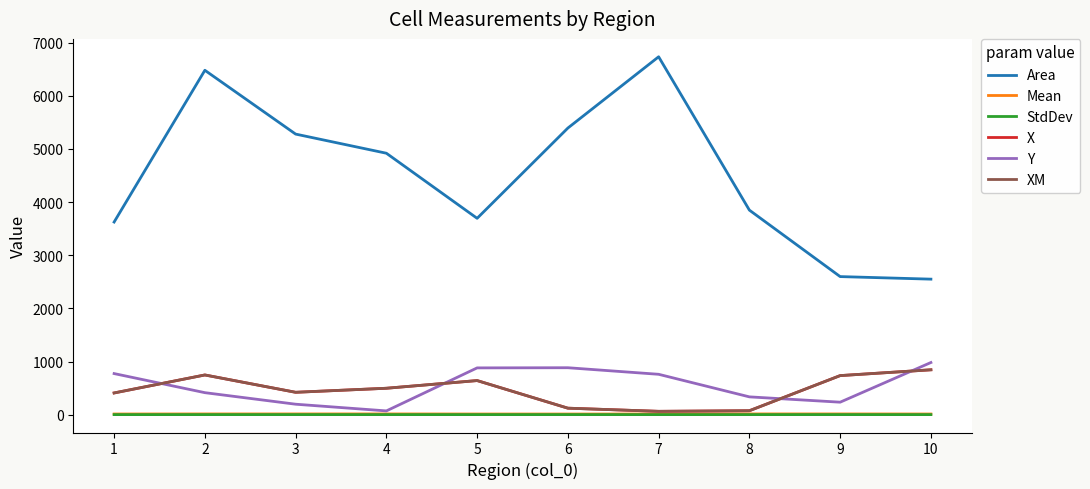

Which series has the widest spread of values?

Area